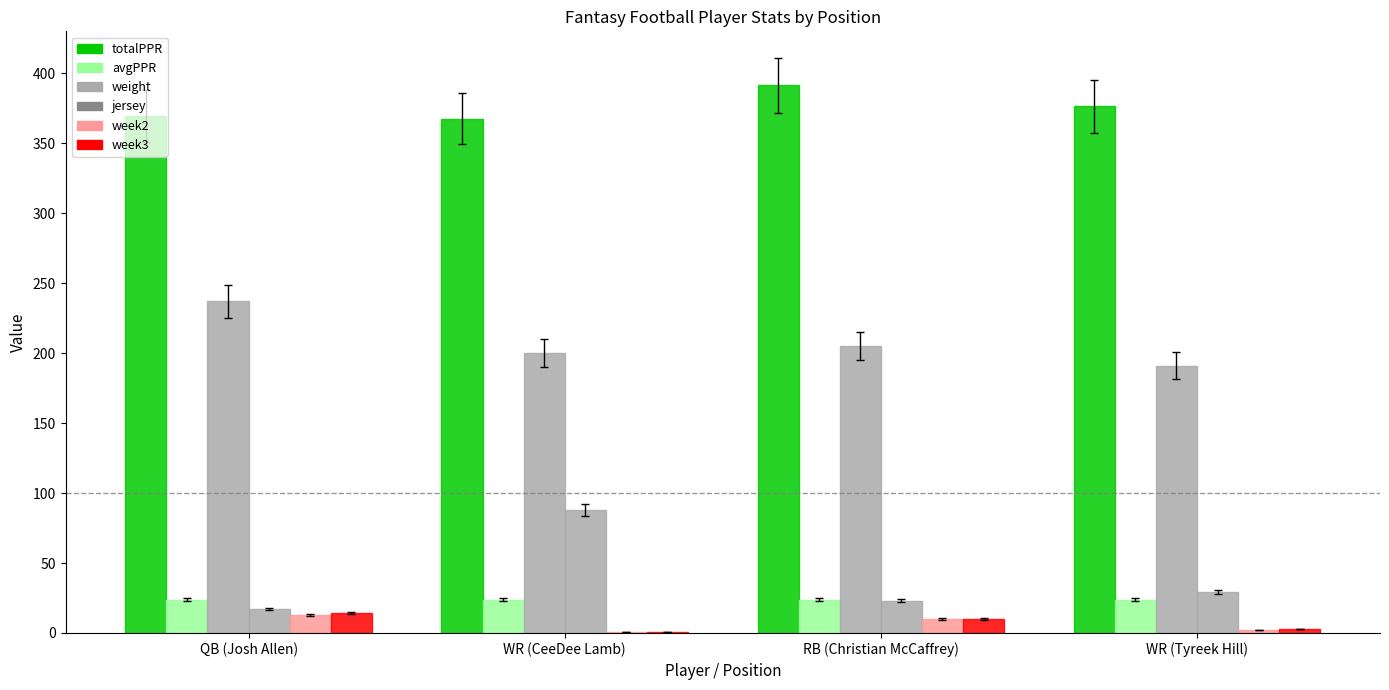

Reading right to left, transcribe all the data shown in this chart.

totalPPR: WR (Tyreek Hill)=376.4	RB (Christian McCaffrey)=391.3	WR (CeeDee Lamb)=367.5	QB (Josh Allen)=369.6
avgPPR: WR (Tyreek Hill)=23.7	RB (Christian McCaffrey)=23.7	WR (CeeDee Lamb)=23.7	QB (Josh Allen)=23.7
weight: WR (Tyreek Hill)=191.0	RB (Christian McCaffrey)=205.0	WR (CeeDee Lamb)=200.0	QB (Josh Allen)=237.0
jersey: WR (Tyreek Hill)=29.0	RB (Christian McCaffrey)=23.0	WR (CeeDee Lamb)=88.0	QB (Josh Allen)=17.0
week2: WR (Tyreek Hill)=2.0	RB (Christian McCaffrey)=10.0	WR (CeeDee Lamb)=1.0	QB (Josh Allen)=13.0
week3: WR (Tyreek Hill)=3.0	RB (Christian McCaffrey)=10.0	WR (CeeDee Lamb)=1.0	QB (Josh Allen)=14.0